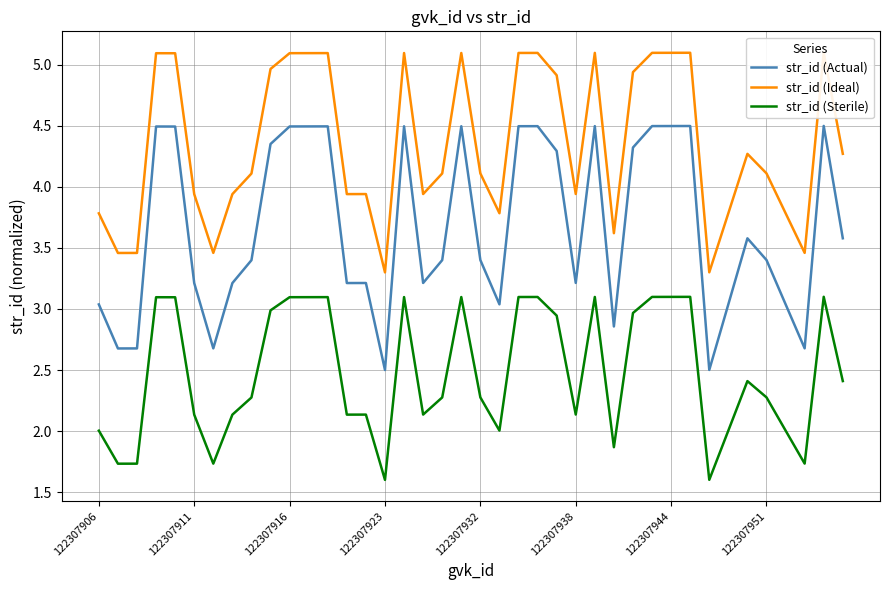

Is this an area chart (filled region under the line)?

No